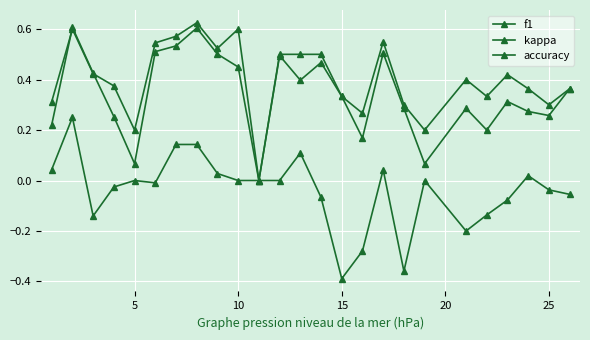

How many series are shown in this chart?

3